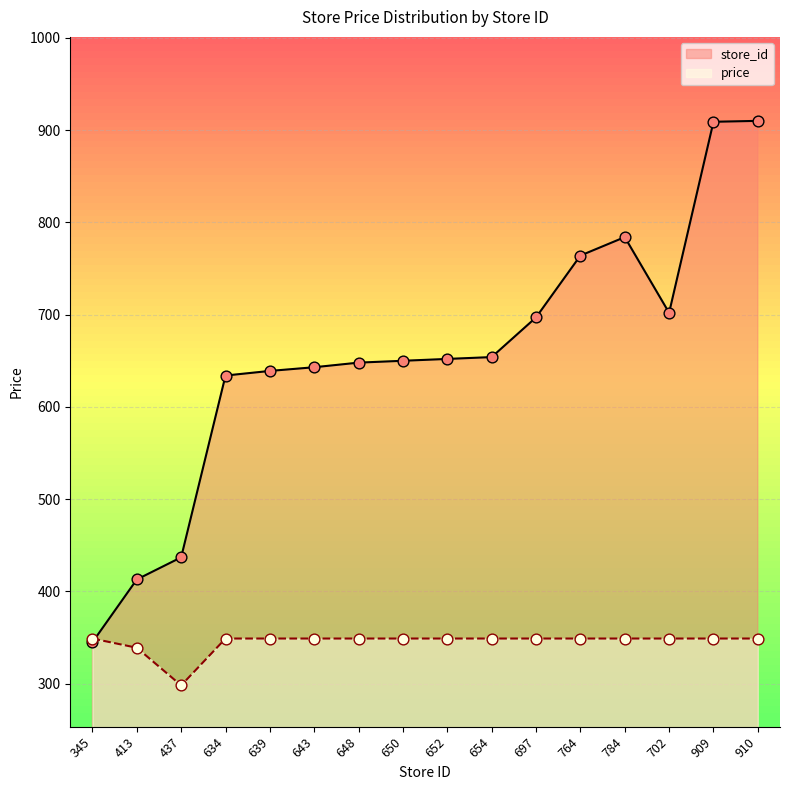

Which series has the widest spread of Y values?

store_id